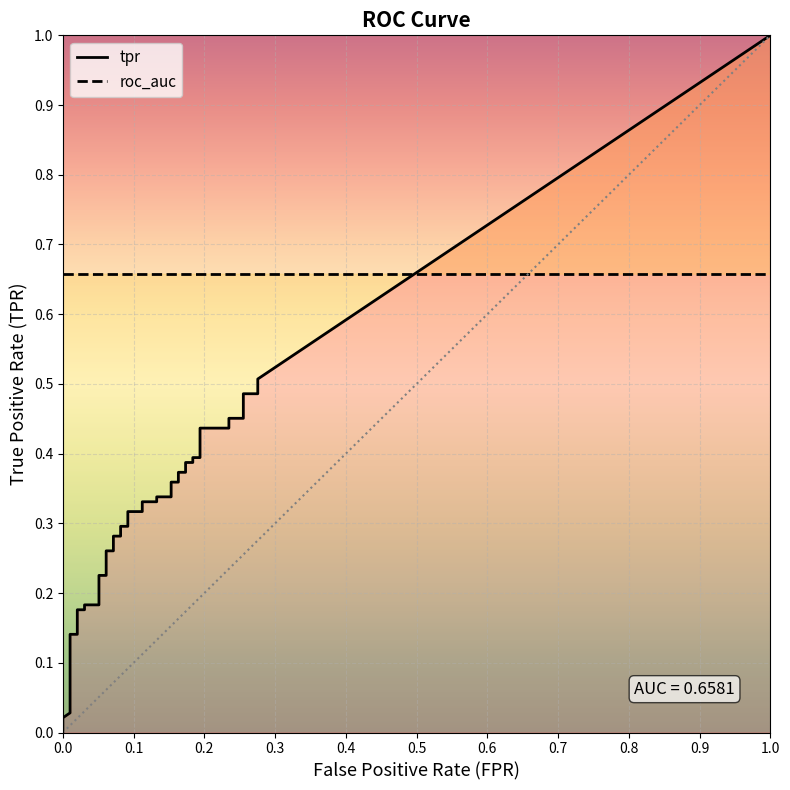

List the labels in order of roc_auc value, largest first.

0, 1, 2, 3, 4, 5, 6, 7, 8, 9, 10, 11, 12, 13, 14, 15, 16, 17, 18, 19, 20, 21, 22, 23, 24, 25, 26, 27, 28, 29, 30, 31, 32, 33, 34, 35, 36, 37, 38, 39